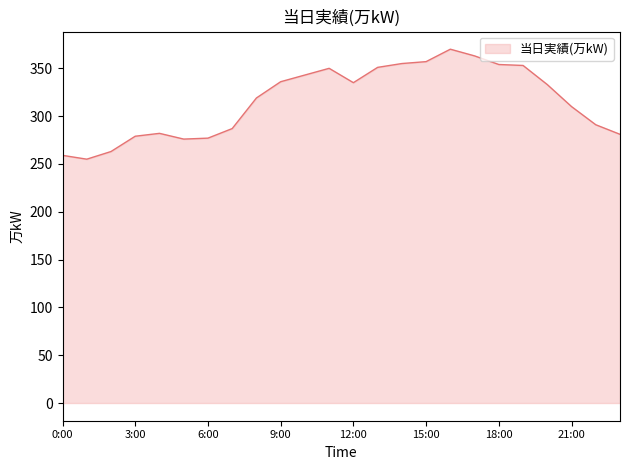

What is the greatest value displayed?

370